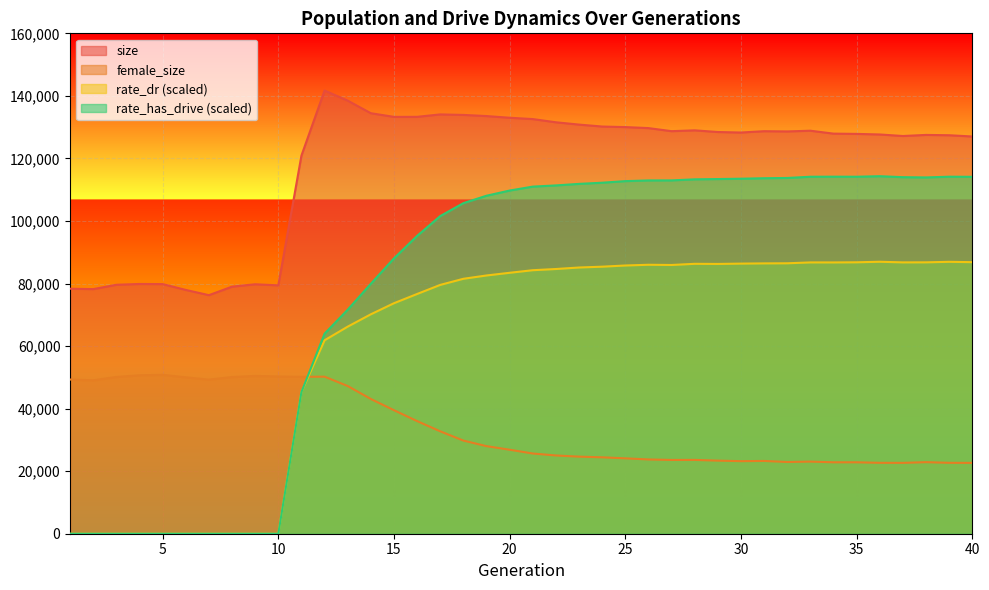

The value of size at 32 is 37751.5. True or false?

False